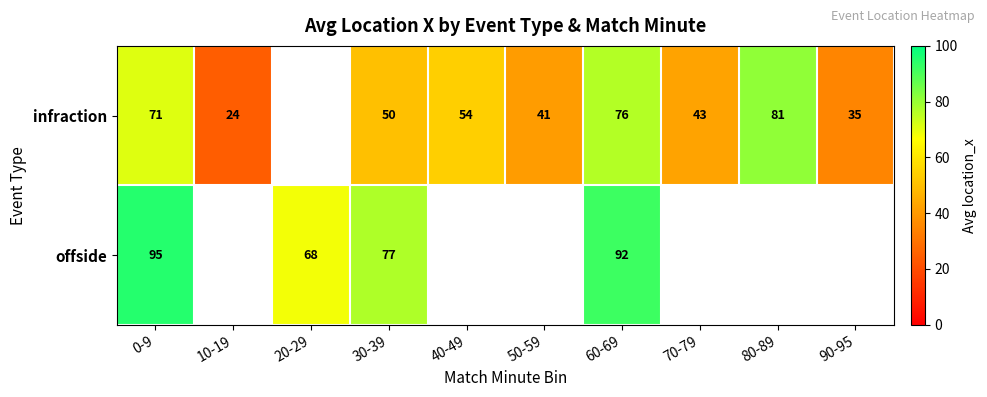

What is the sum of the infraction values at 90-95 and 10-19?

59